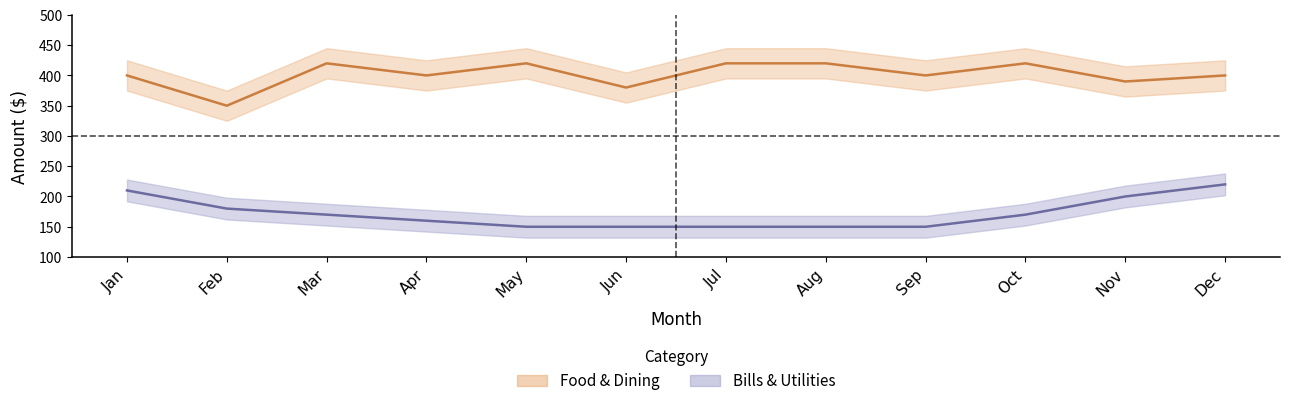

At which label is Bills & Utilities closest to 185?

Feb